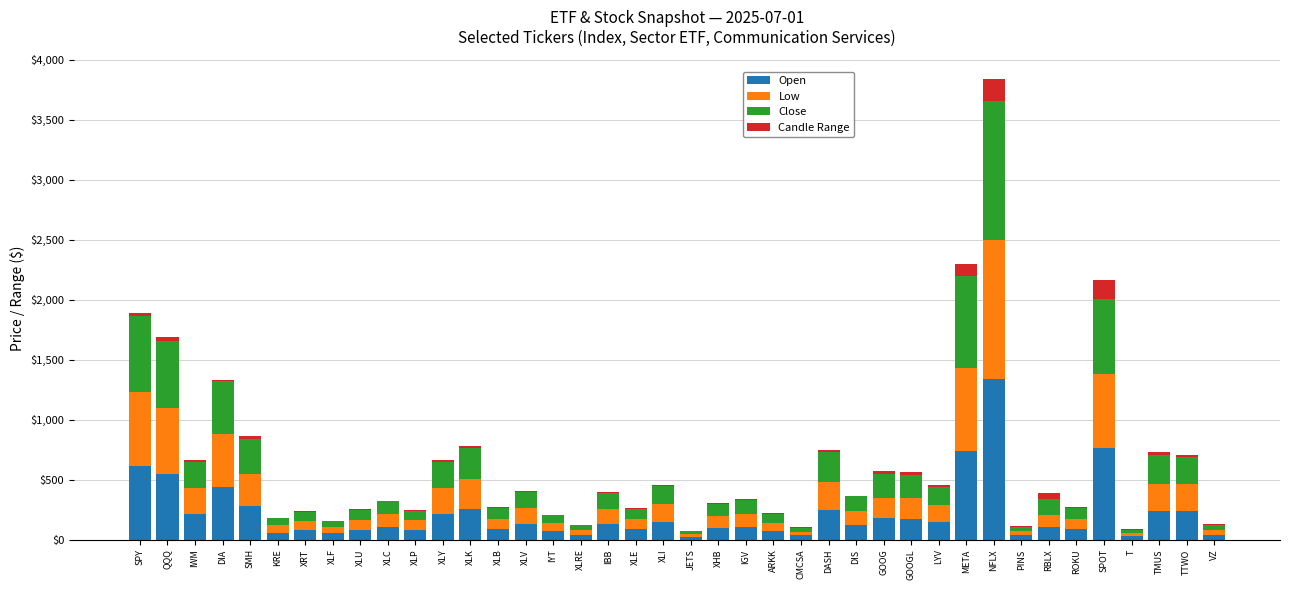

At which category is the sum across all series the highest?

NFLX